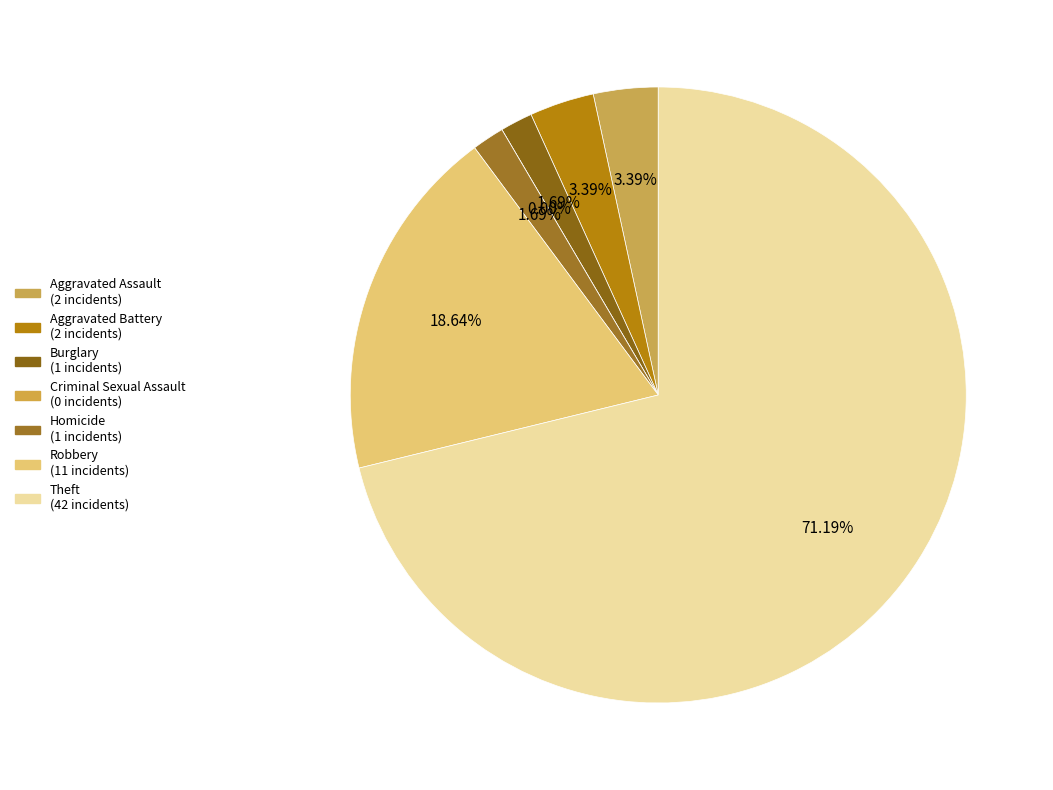

What is the smallest slice in the pie chart?

Criminal Sexual Assault